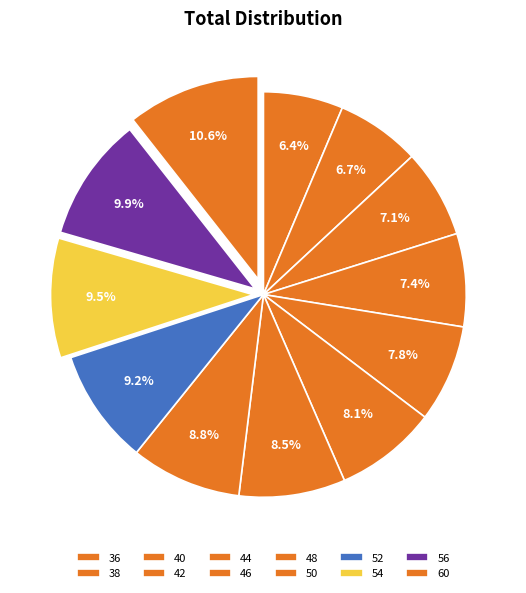

Rank the categories by value from highest to lowest.

60, 56, 54, 52, 50, 48, 46, 44, 42, 40, 38, 36